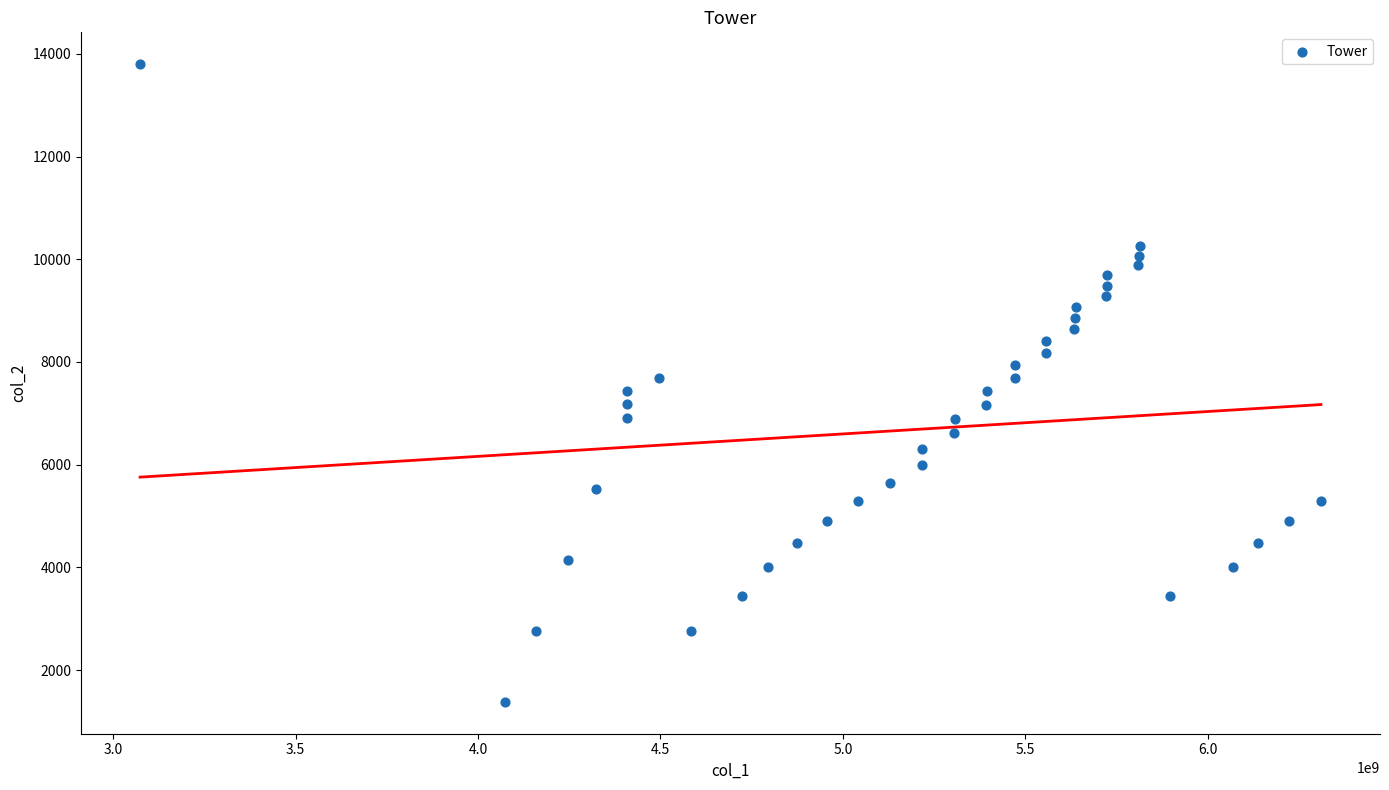

What is the range of X values (max minus min)?

3236688294